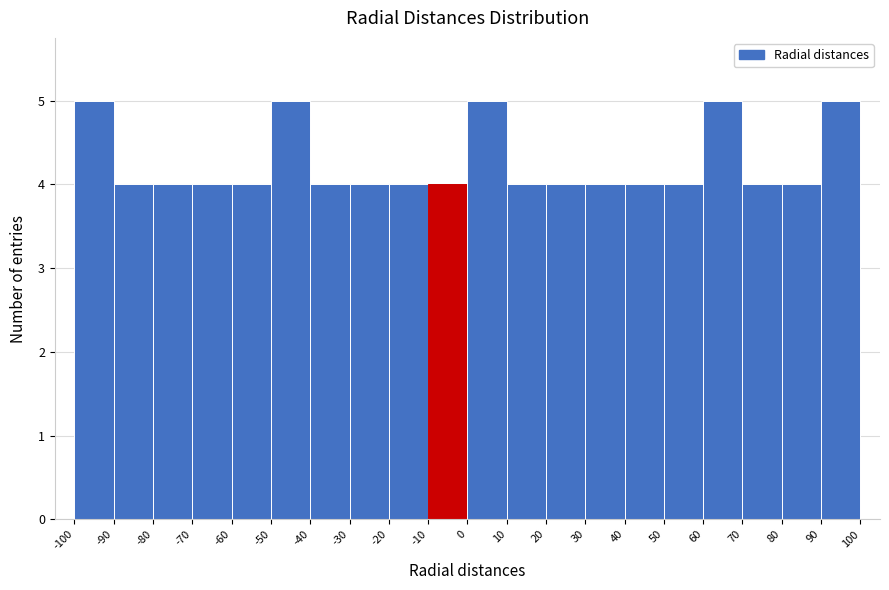

Reading left to right, transcribe this chart: for each bar, give the range it covers on the x-axis and its height. The values are not printed on the chart, so give them approximately, as read against the axis.

-100 to -90: 5
-90 to -80: 4
-80 to -70: 4
-70 to -60: 4
-60 to -50: 4
-50 to -40: 5
-40 to -30: 4
-30 to -20: 4
-20 to -10: 4
-10 to 0: 4
0 to 10: 5
10 to 20: 4
20 to 30: 4
30 to 40: 4
40 to 50: 4
50 to 60: 4
60 to 70: 5
70 to 80: 4
80 to 90: 4
90 to 100: 5